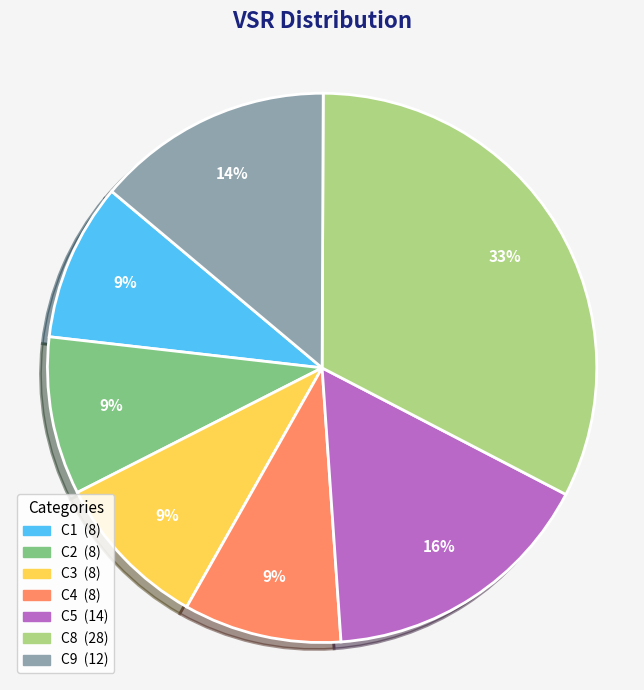

To the nearest percent, what is the average slice percentage?

14%